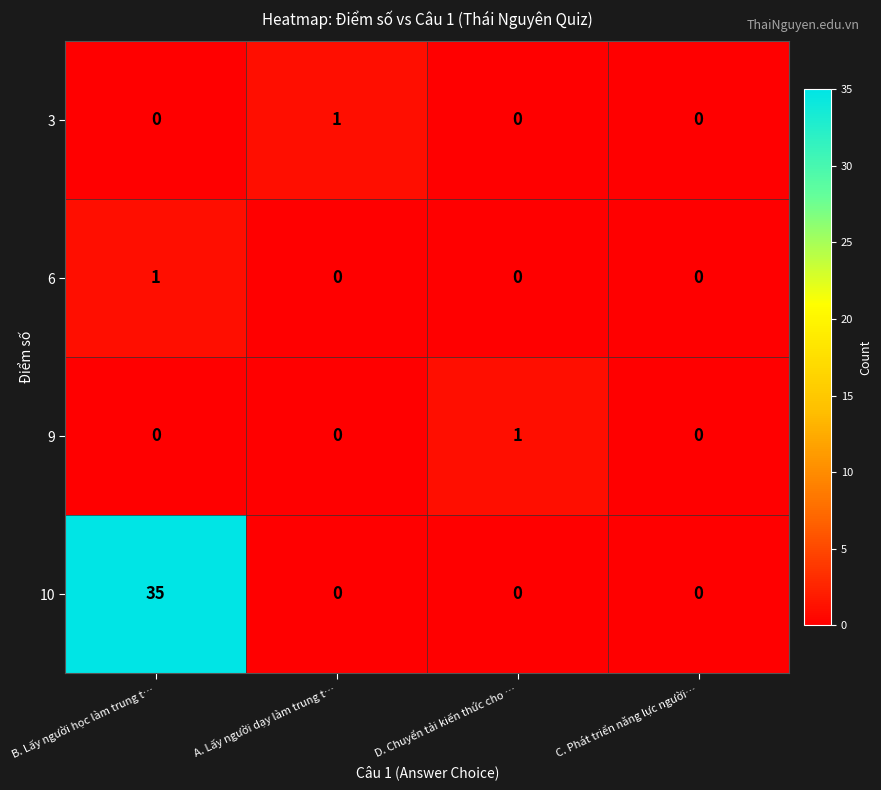

What is the spread (max minus min) of values at D. Chuyển tải kiến thức cho …?

1